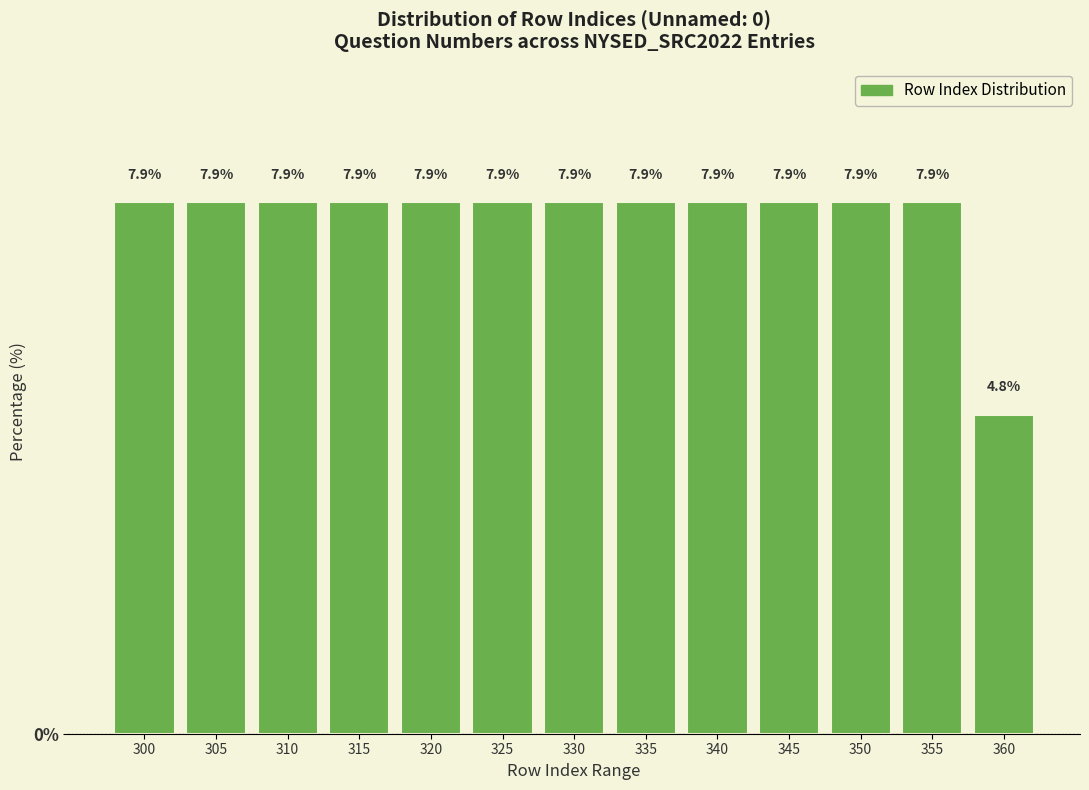

Reading left to right, transcribe all the data shown in this chart.

300=7.9	305=7.9	310=7.9	315=7.9	320=7.9	325=7.9	330=7.9	335=7.9	340=7.9	345=7.9	350=7.9	355=7.9	360=4.8